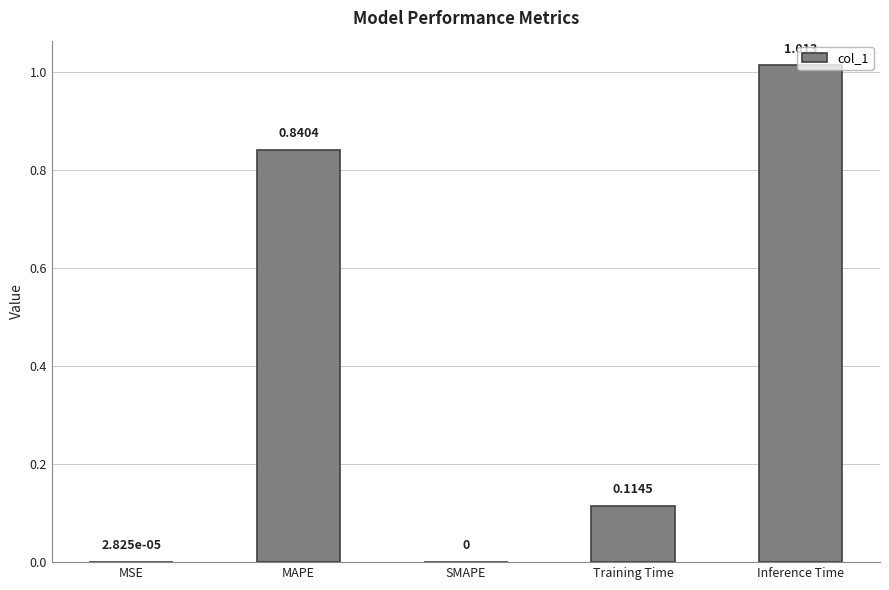

Which label corresponds to the largest value in the chart?

Inference Time